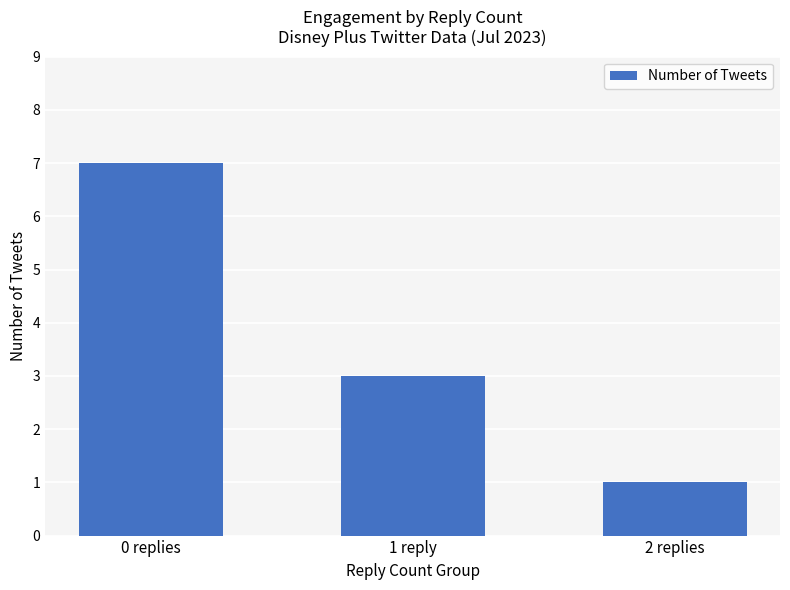

What is the label of the 1st bar from the right?

2 replies